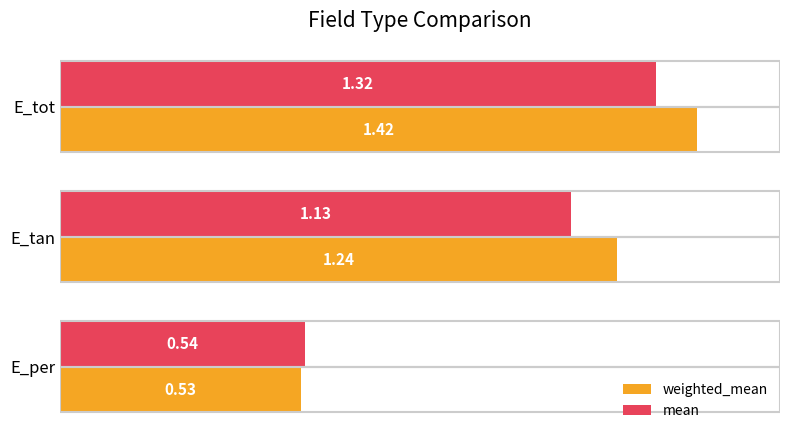

At which category does the chart reach its minimum across all series?

E_per